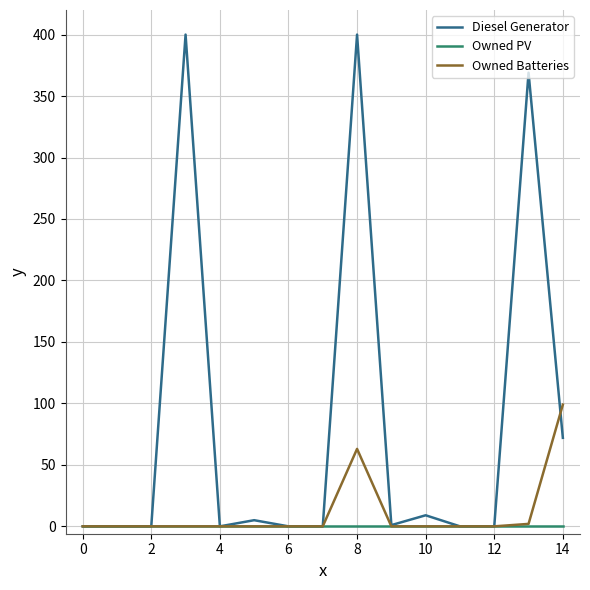

List the series in order of their peak value, lowest first.

Owned PV, Owned Batteries, Diesel Generator